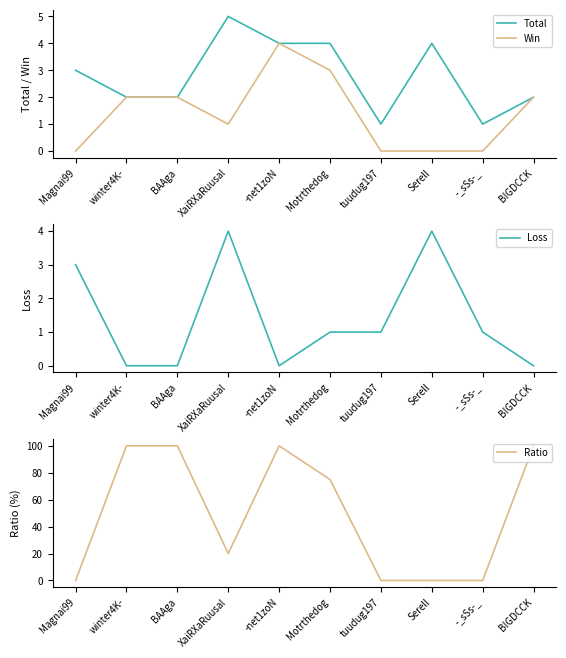

In Loss, how many points are higher than both neighbors (excluding endpoints)?

2